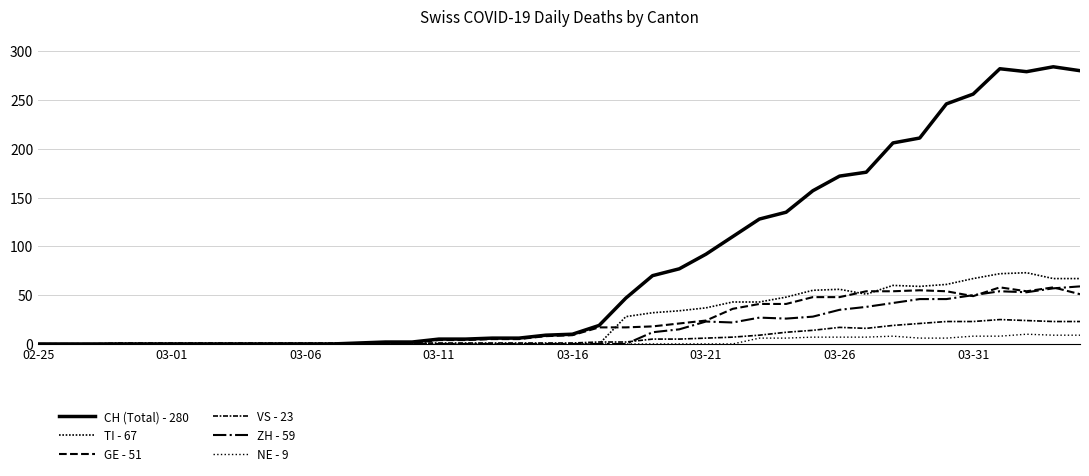

True or false: NE - 9 and GE - 51 cross at least once.

False